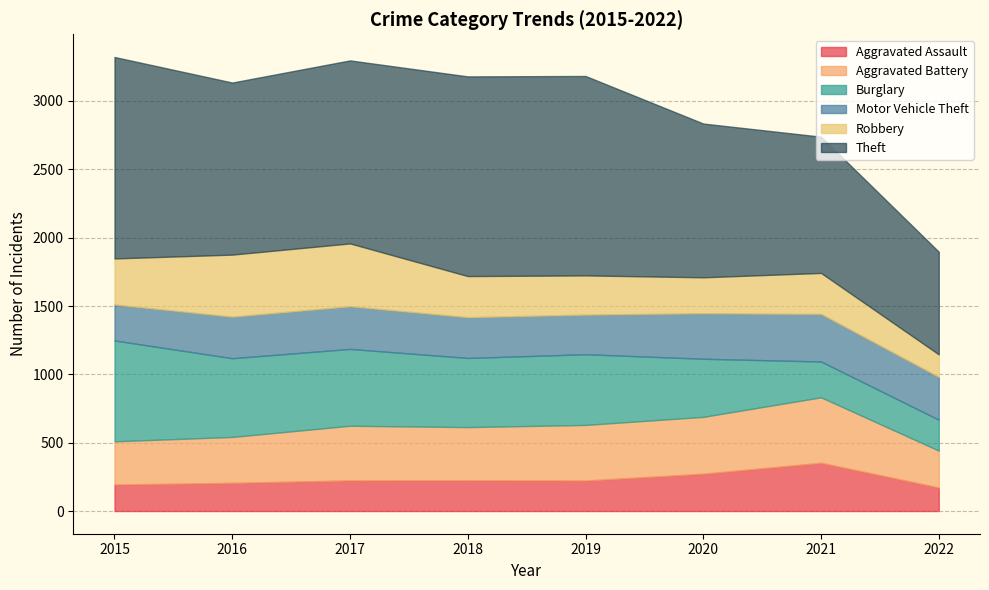

True or false: Robbery has more than 0 points higher than both neighbors.

True